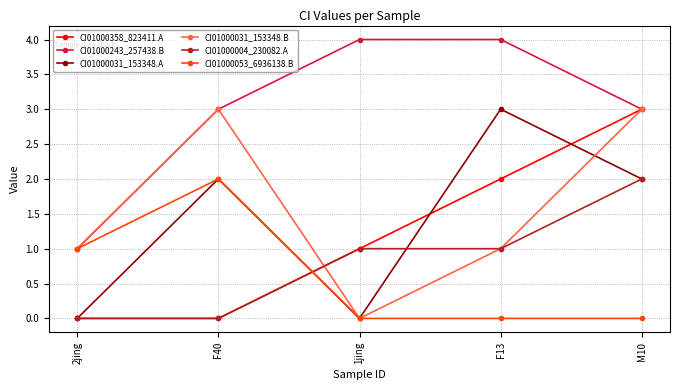

What are all the series names shown in the legend?

CI01000358_823411.A, CI01000243_257438.B, CI01000031_153348.A, CI01000031_153348.B, CI01000004_230082.A, CI01000053_6936138.B